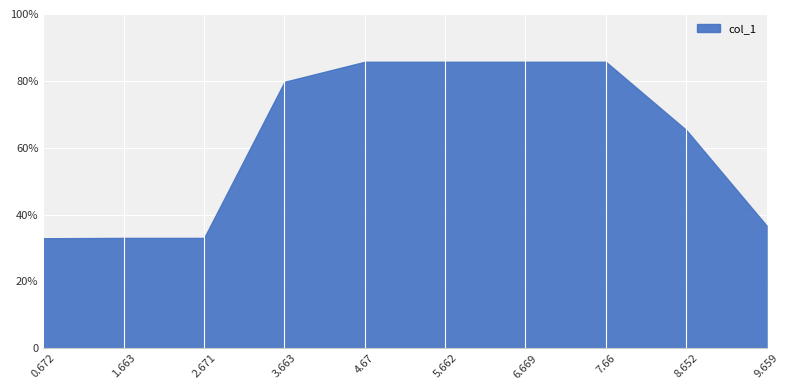

Does the chart display data point markers on the line(s)?

No